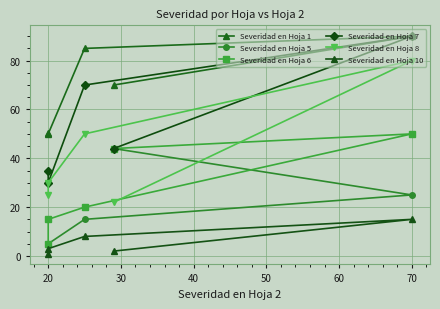

The value of Severidad en Hoja 6 at 20 is 5.3. True or false?

False